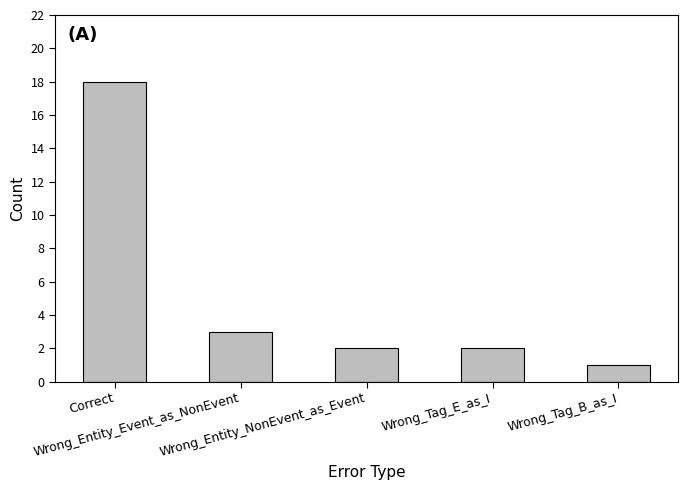

At which label does the data first exceed 2?

Correct